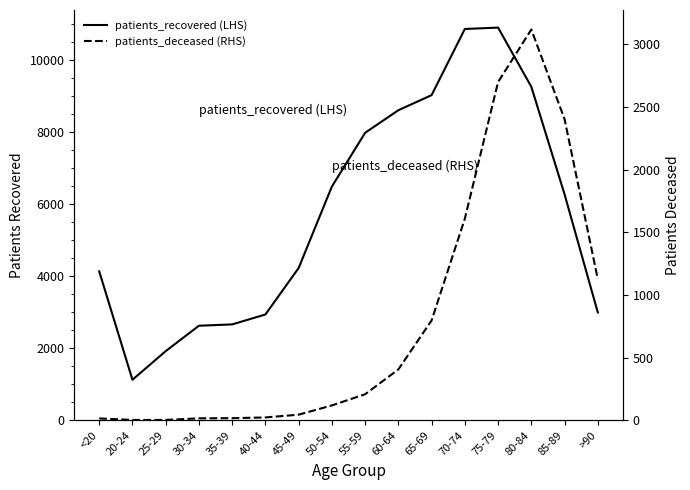

What is the spread (max minus min) of values at 45-49?

4182